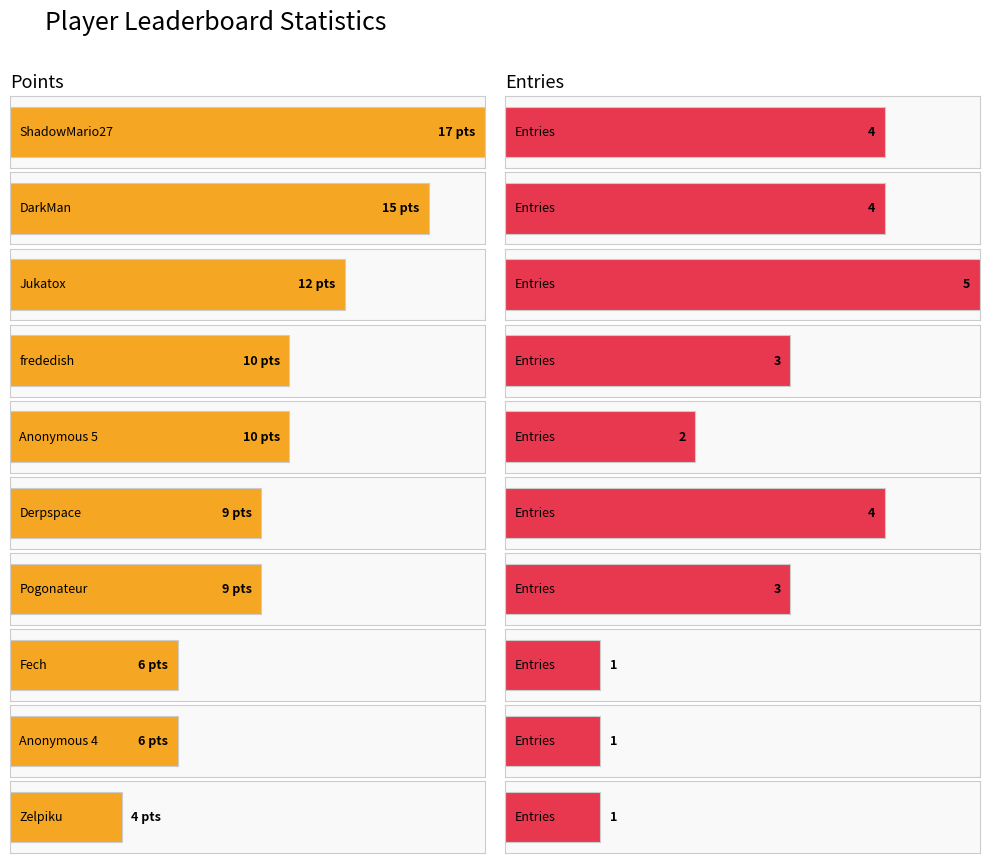

True or false: Points has a value of 2 at Noki Doki.

False